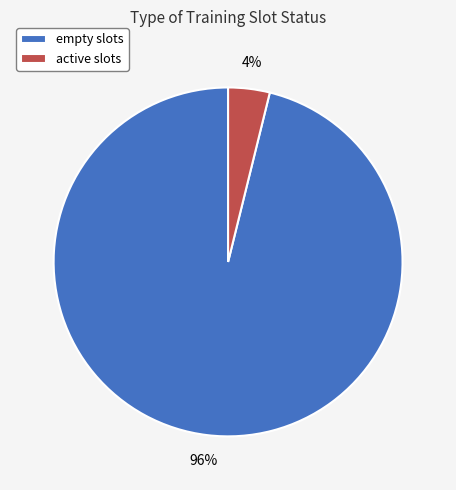

True or false: active slots accounts for 18% of the total.

False